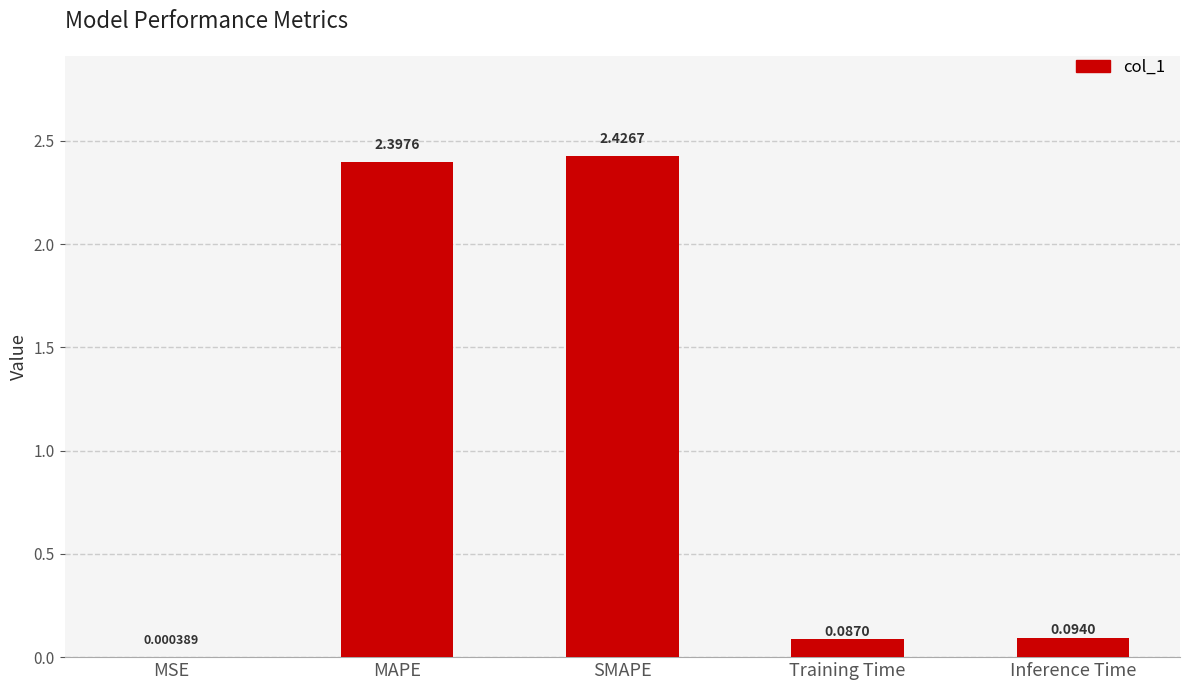

Which category has the highest value across all series?

SMAPE